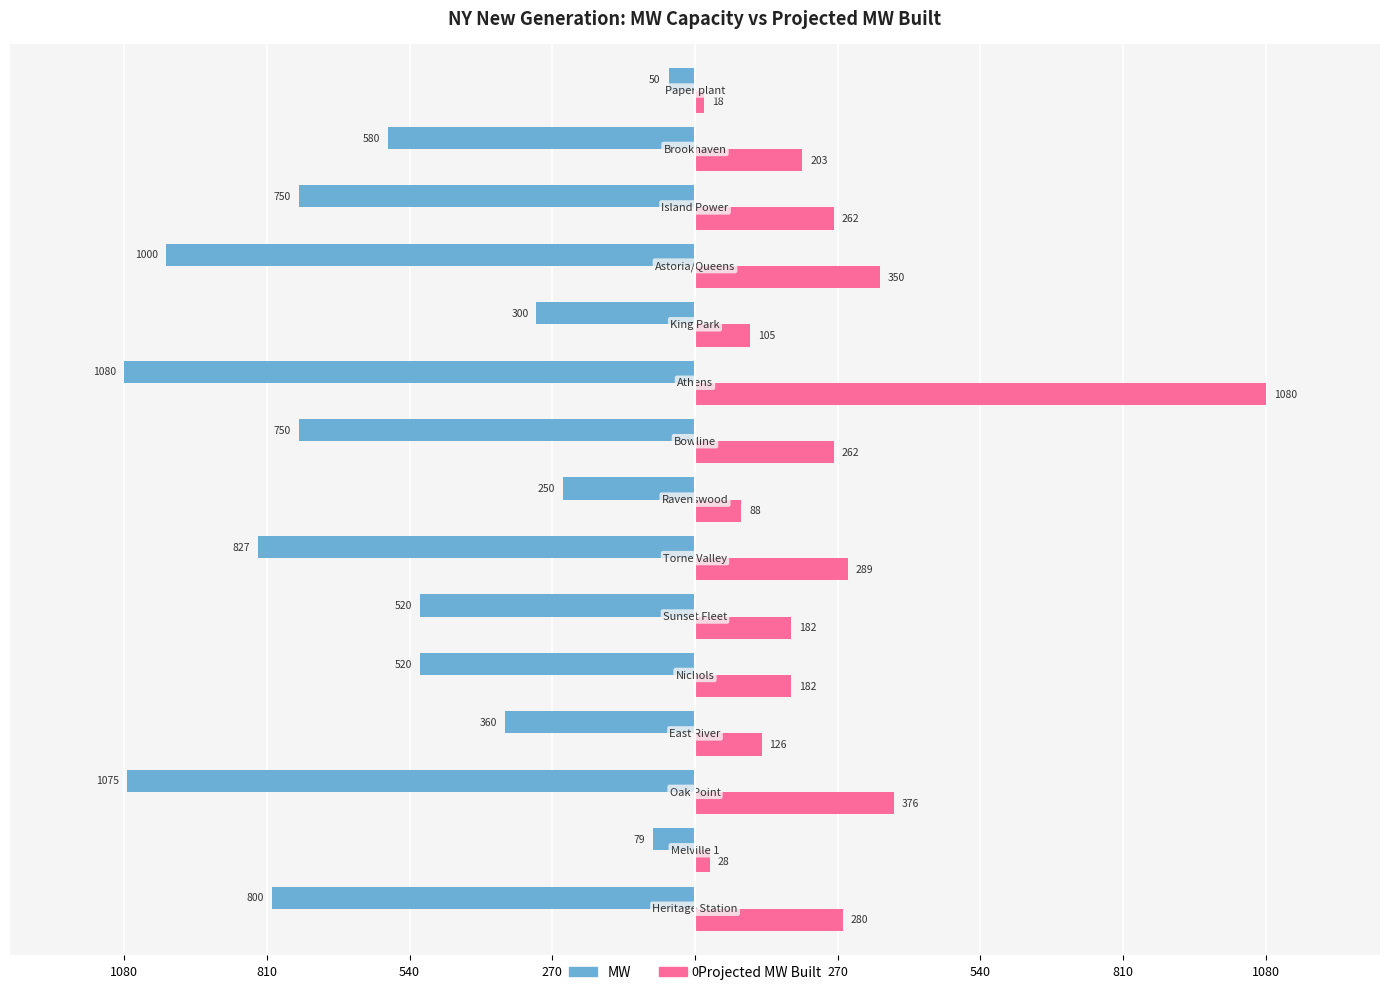

What are all the series names shown in the legend?

MW, Projected MW Built